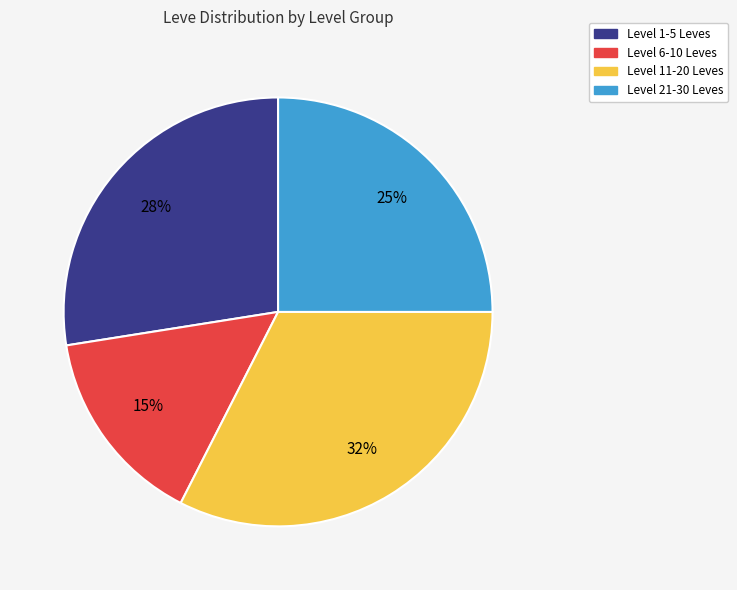

Is there a majority slice in this chart?

No